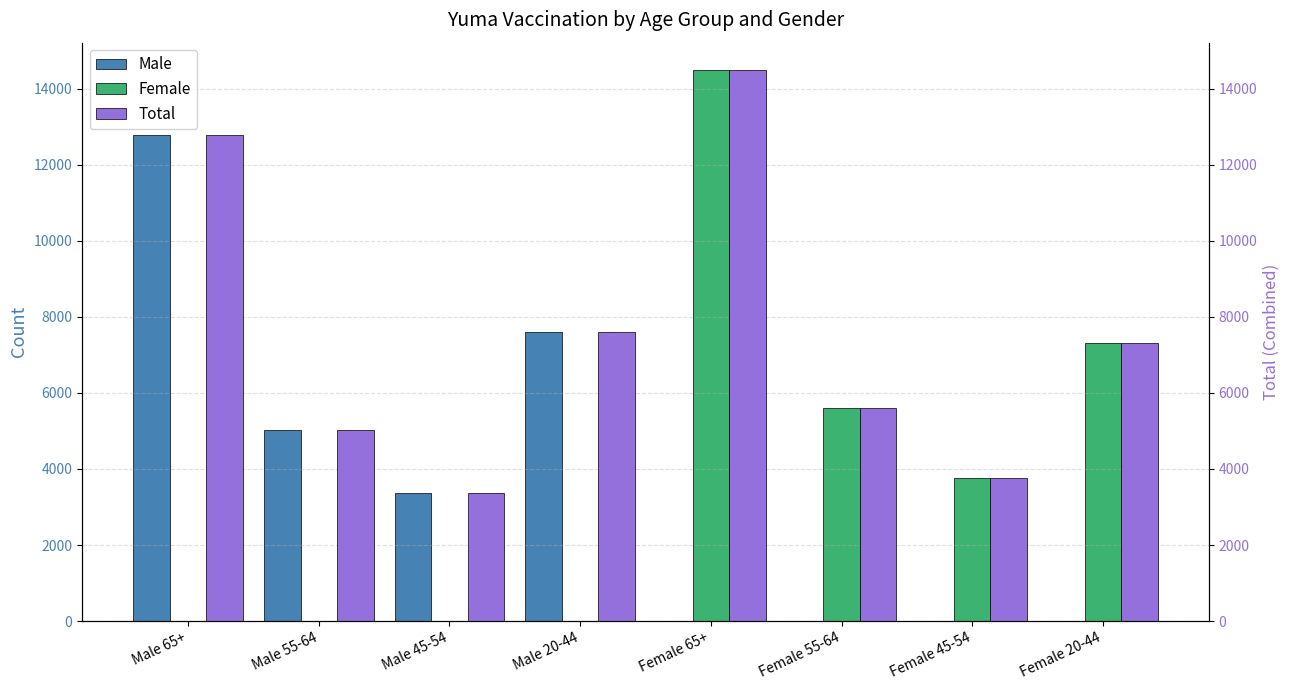

How many bars are there in total?

24